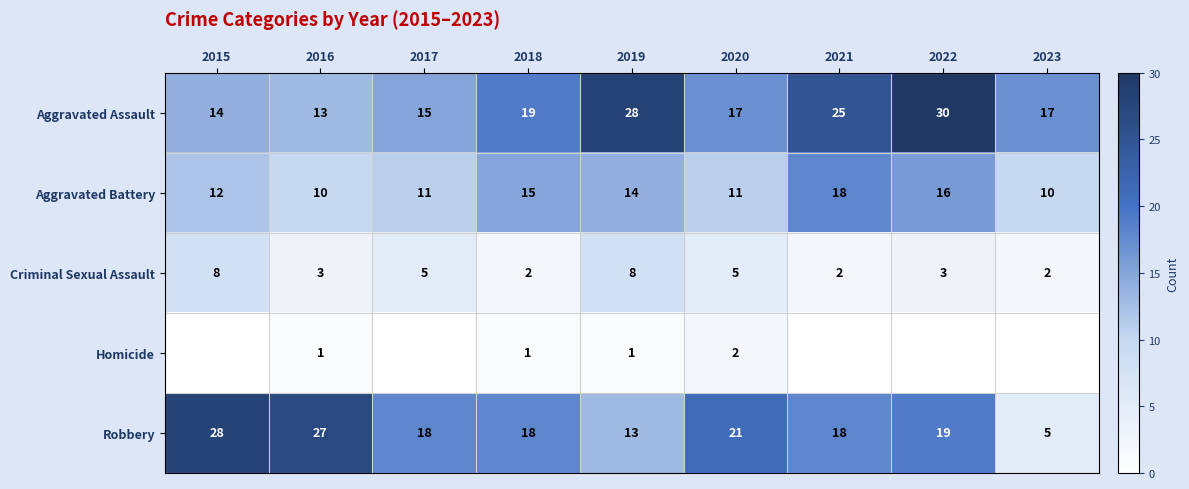

At which category does the chart reach its minimum across all series?

2015